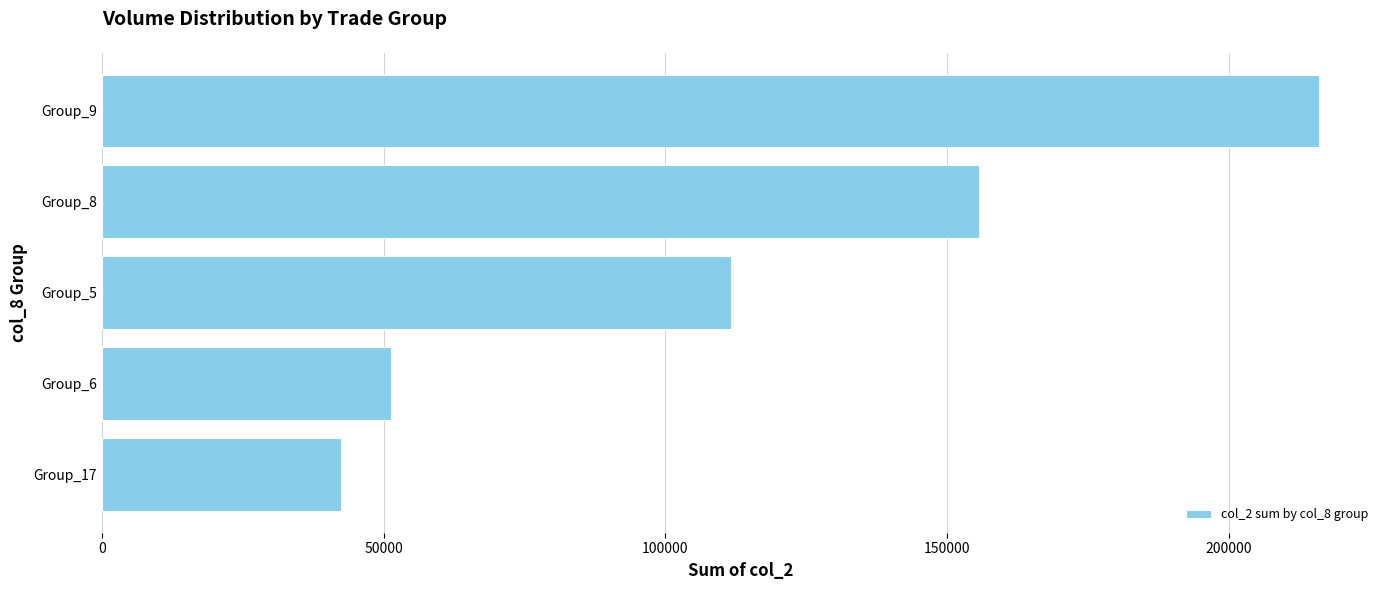

Read the value at Group_5, to the nearest 100.

111600